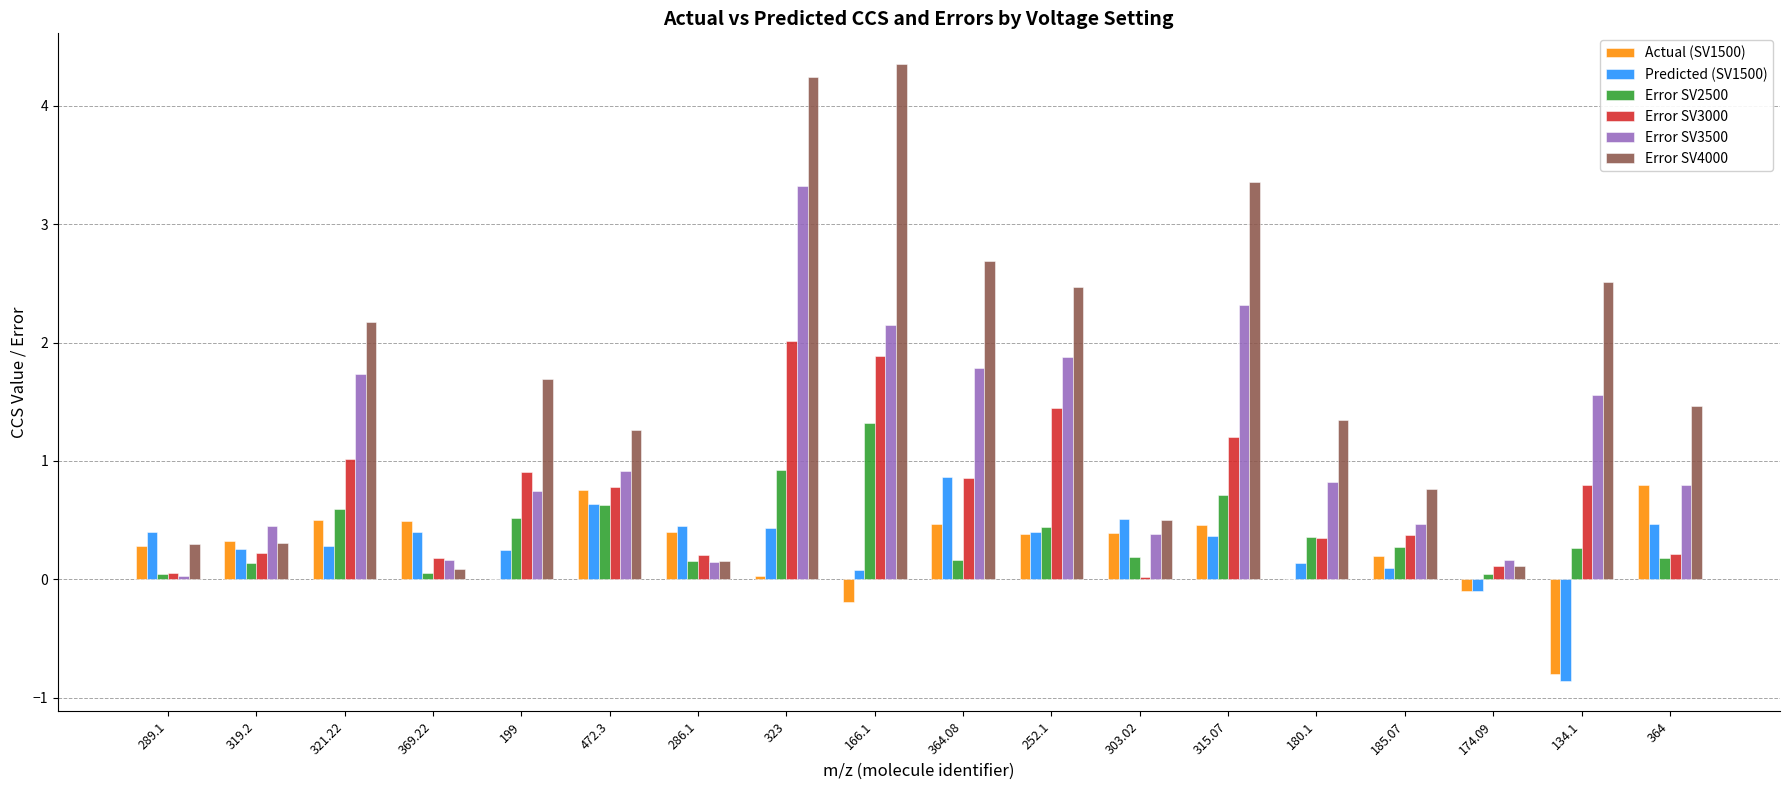

What value does the Error SV3000 series have at 134.1?

0.8